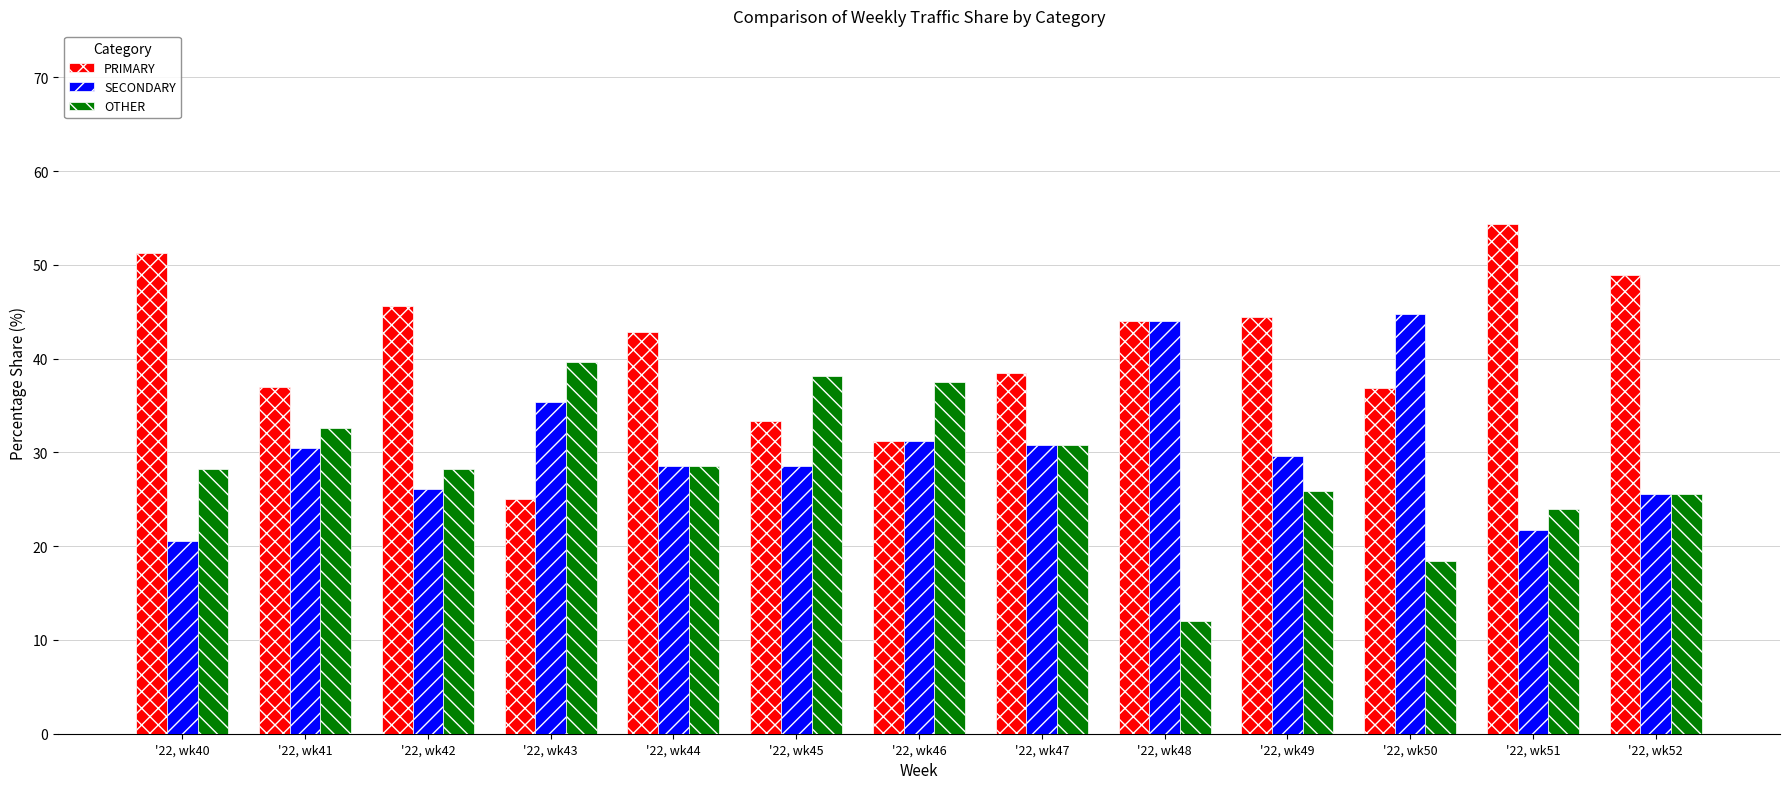

What is the difference between the highest and lowest values at '22, wk52?

23.4